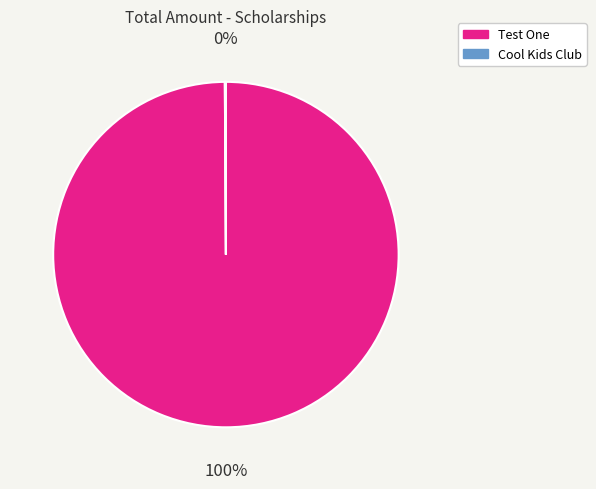

To the nearest percent, what is the difference between the largest and smallest slice percentages?

100%